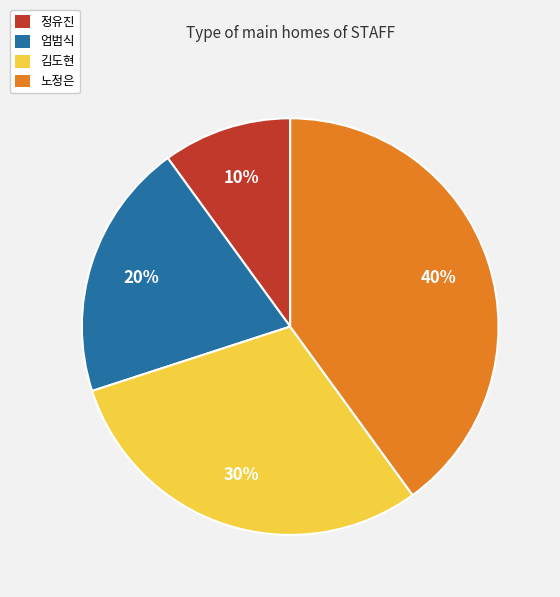

Is the sum of 정유진 and 엄범식 greater than half?

No